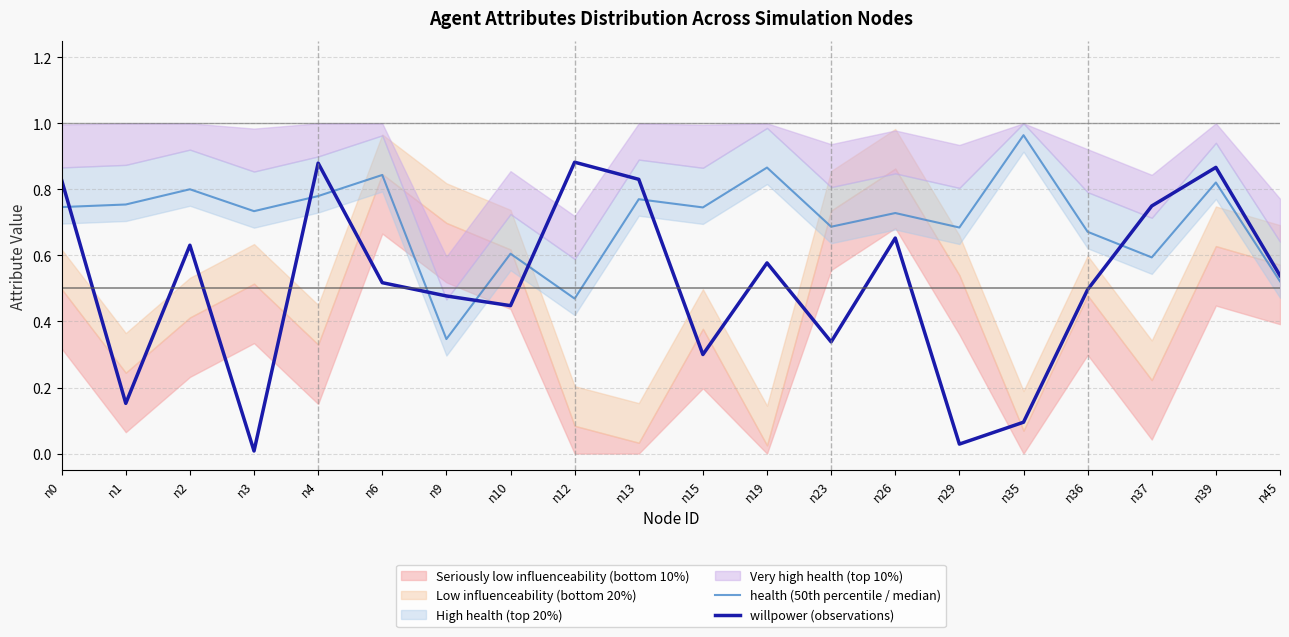

Which category has the highest value in the willpower (observations) series?

n12